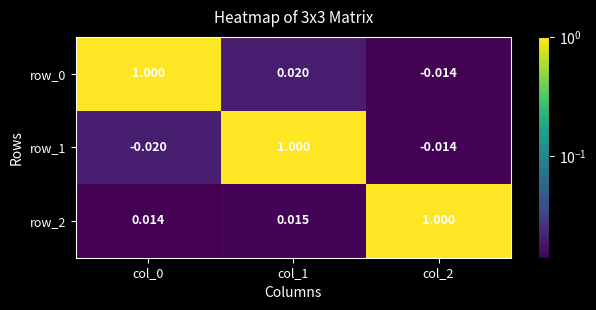

Which series has the largest range (max minus min)?

row_1